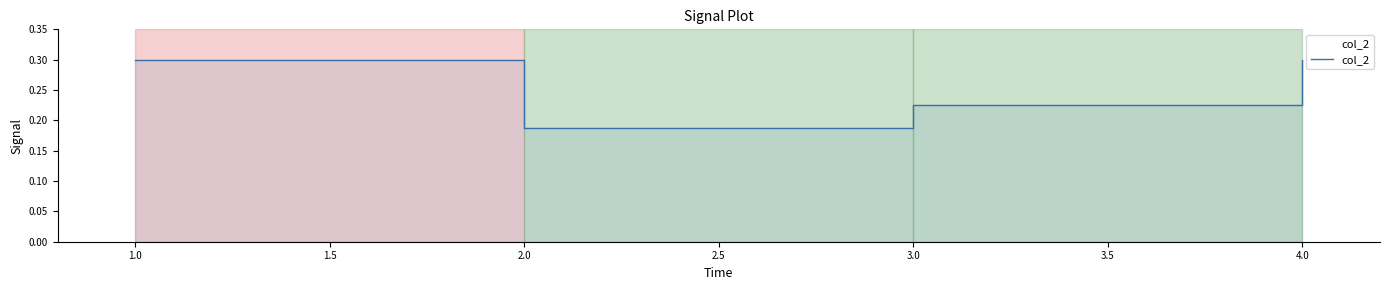

What is the difference between the maximum and minimum values?

0.1